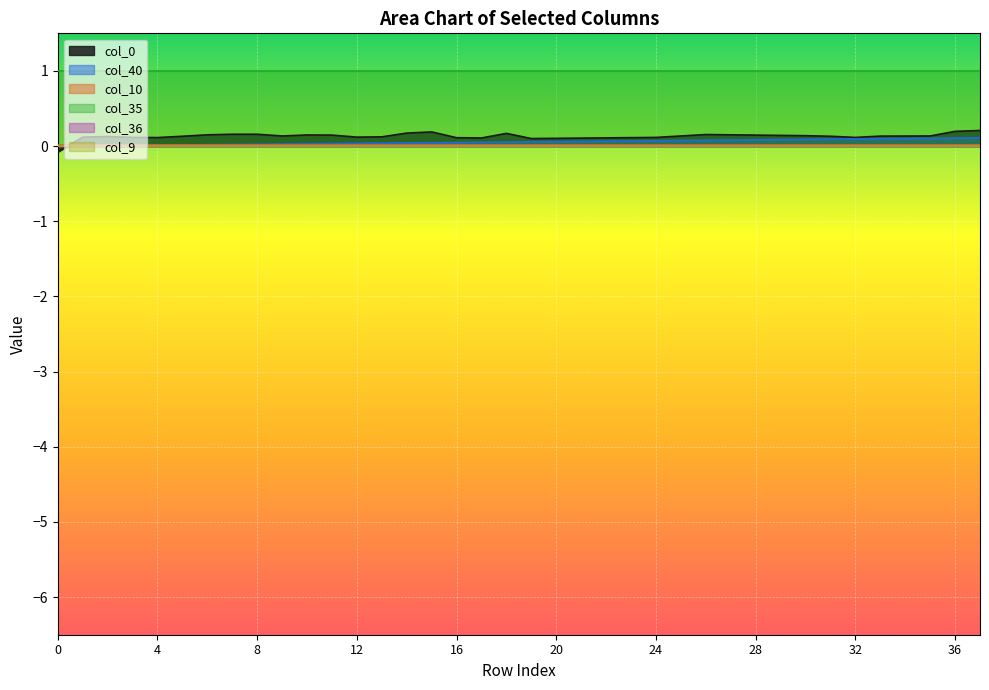

Reading left to right, extract all data points from this chart.

col_40: 0.0	0.0	0.0	0.0	0.0	0.0	0.0	0.0	0.0	0.0	0.0	0.0	0.0	0.0	0.0	0.0	0.0	0.1	0.1	0.1	0.1	0.1	0.1	0.1	0.1	0.1	0.1	0.1	0.1	0.1	0.1	0.1	0.1	0.1	0.1	0.1	0.1	0.1
col_9: 0.0	0.0	0.0	0.0	0.0	0.0	0.0	0.0	0.0	0.0	0.0	0.0	0.0	0.0	0.0	0.0	0.0	0.0	0.0	0.0	0.0	0.0	0.0	0.0	0.0	0.0	0.0	0.0	0.0	0.0	0.0	0.0	0.0	0.0	0.0	0.0	0.0	0.0
col_10: 0.0	0.0	0.0	0.0	0.0	0.0	0.0	0.0	0.0	0.0	0.0	0.0	0.0	0.0	0.0	0.0	0.0	0.0	0.0	0.0	0.0	0.0	0.0	0.0	0.0	0.0	0.0	0.0	0.0	0.0	0.0	0.0	0.0	0.0	0.0	0.0	0.0	0.0
col_35: 1.0	1.0	1.0	1.0	1.0	1.0	1.0	1.0	1.0	1.0	1.0	1.0	1.0	1.0	1.0	1.0	1.0	1.0	1.0	1.0	1.0	1.0	1.0	1.0	1.0	1.0	1.0	1.0	1.0	1.0	1.0	1.0	1.0	1.0	1.0	1.0	1.0	1.0
col_36: 0.0	0.0	0.0	0.0	0.0	0.0	0.0	0.0	0.0	0.0	0.0	0.0	0.0	0.0	0.0	0.0	0.0	0.0	0.0	0.0	0.0	0.0	0.0	0.0	0.0	0.0	0.0	0.0	0.0	0.0	0.0	0.0	0.0	0.0	0.0	0.0	0.0	0.0
col_0: -0.1	0.1	0.1	0.1	0.1	0.1	0.2	0.2	0.2	0.1	0.1	0.1	0.1	0.1	0.2	0.2	0.1	0.1	0.2	0.1	0.1	0.1	0.1	0.1	0.1	0.1	0.2	0.2	0.1	0.1	0.1	0.1	0.1	0.1	0.1	0.1	0.2	0.2